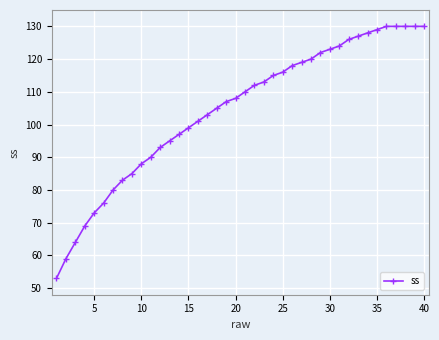

What is the sum of all values?

4180